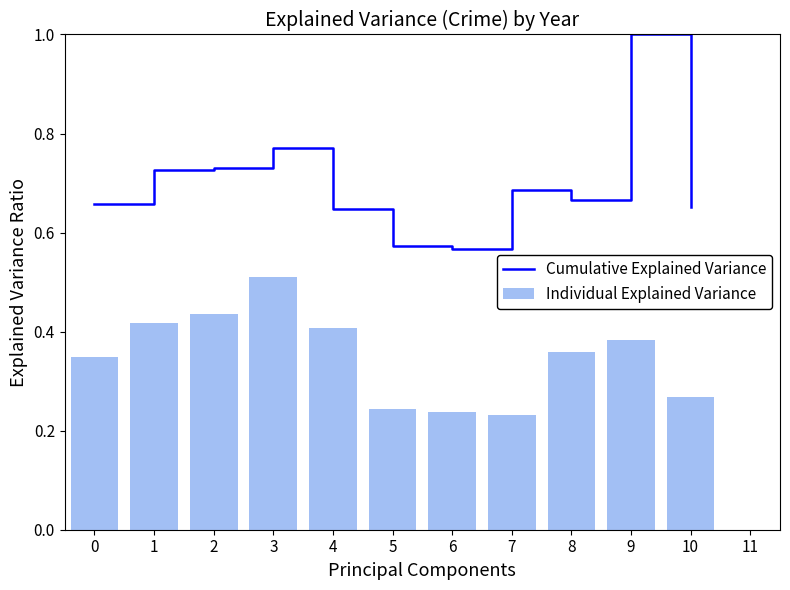

The value of Cumulative Explained Variance at 2 is 0.3. True or false?

False